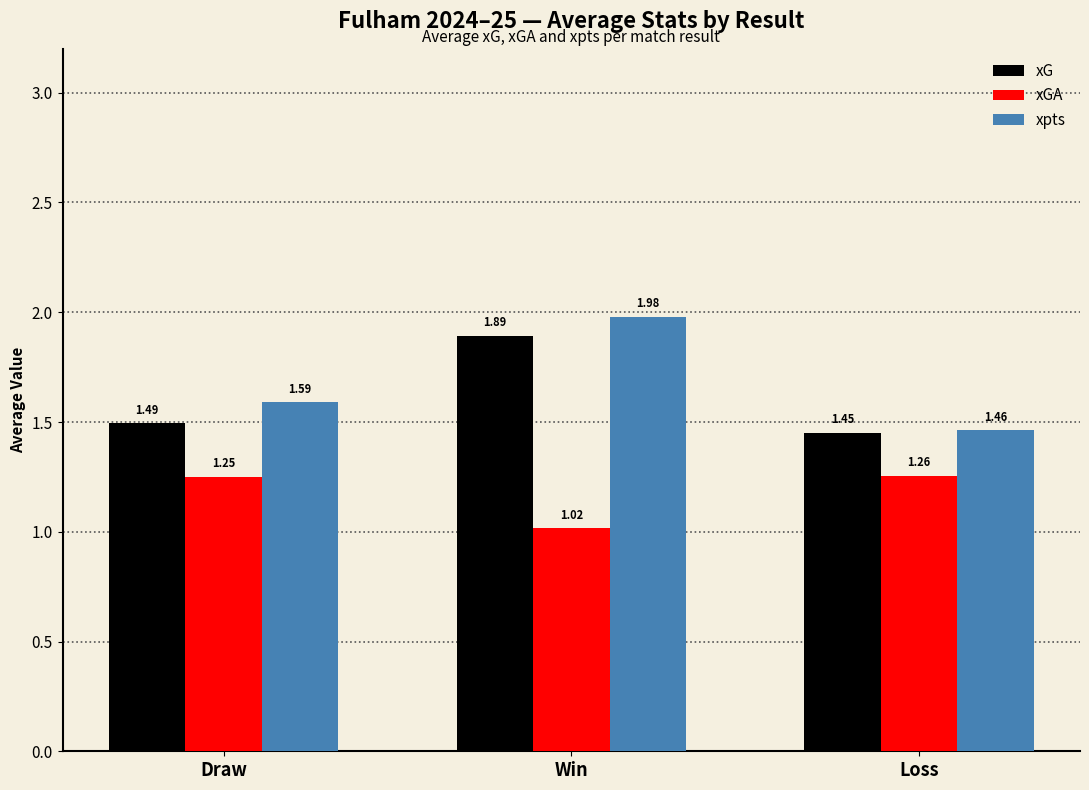

Where is xpts nearest to the value 1?

Loss